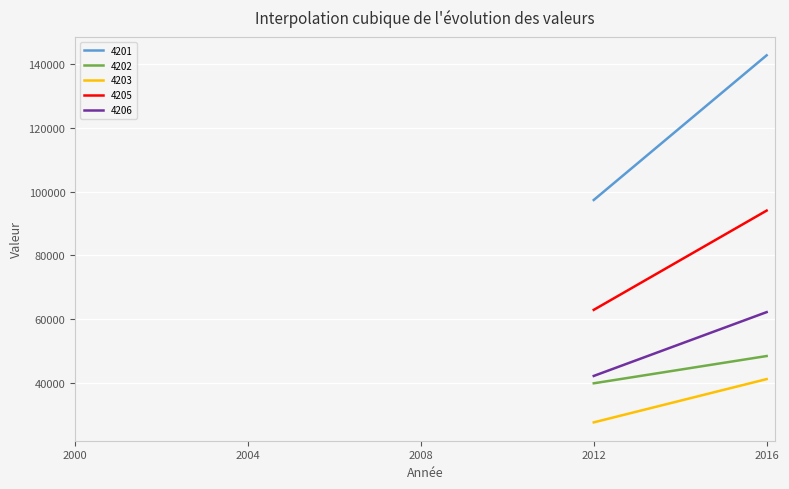

True or false: 4206 and 4201 intersect in this chart.

False